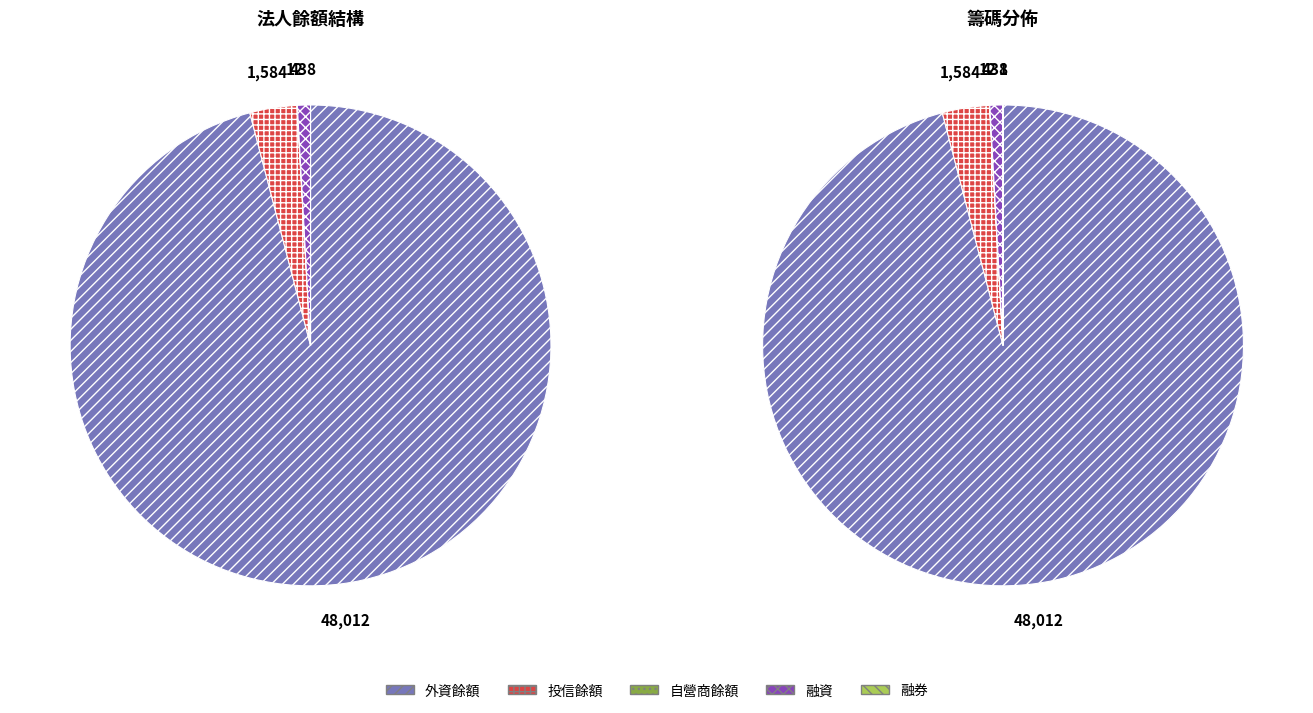

Is it true that 12 is 1% of the pie?

False